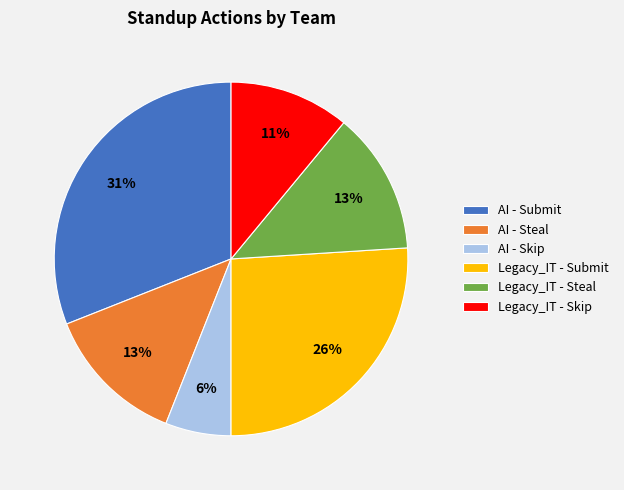

Is it true that Legacy_IT - Skip is 11% of the pie?

True